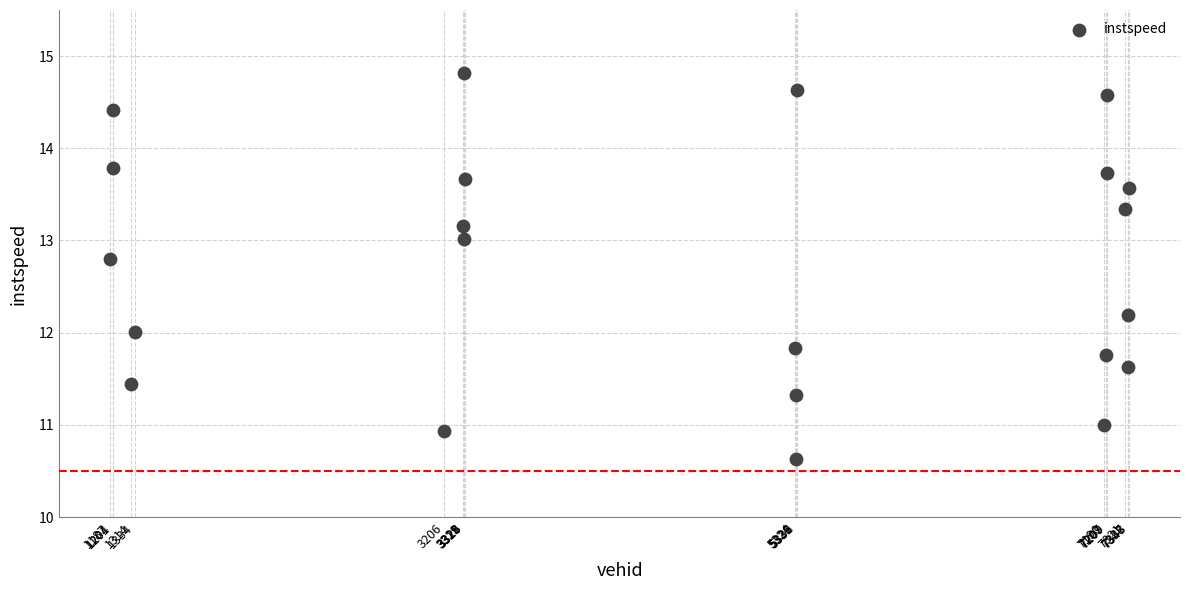

What is the range of X values (max minus min)?

6156.0